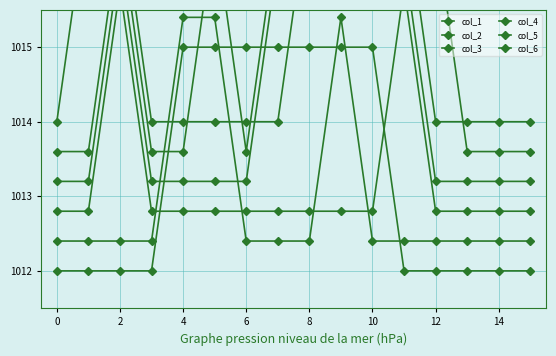

How many series are shown in this chart?

6